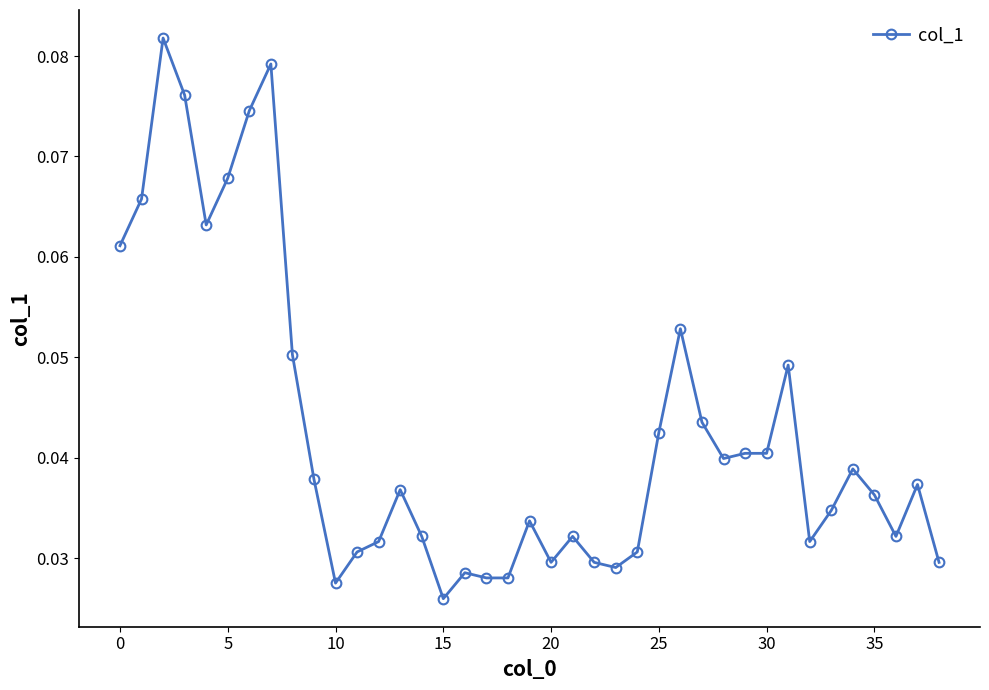

True or false: there are more than 0 points higher than both neighbors.

True